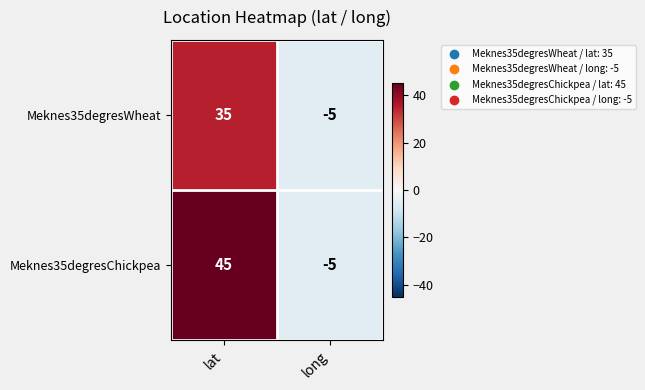

Reading left to right, extract all data points from this chart.

Meknes35degresWheat: 35	-5
Meknes35degresChickpea: 45	-5